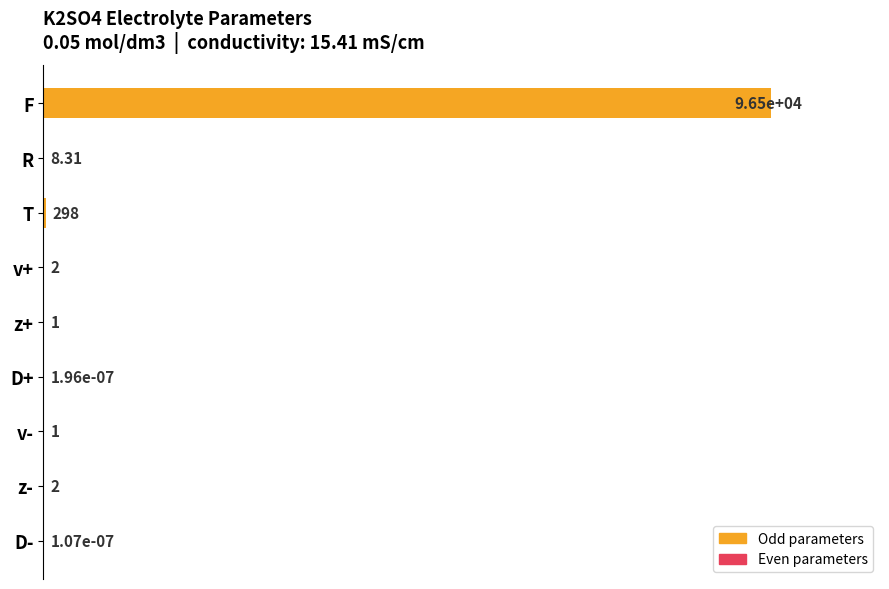

Are the bars grouped side by side (vs. stacked)?

No